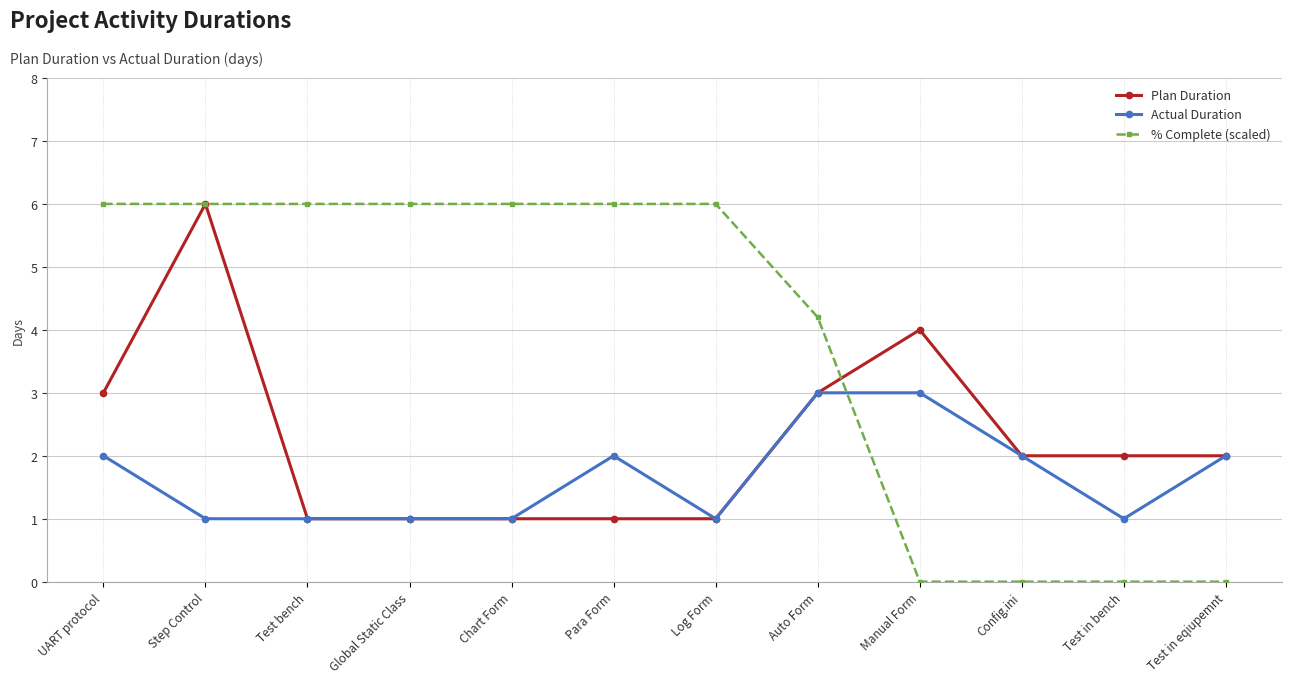

What is the sum of the Plan Duration values at UART protocol and Chart Form?

4.0